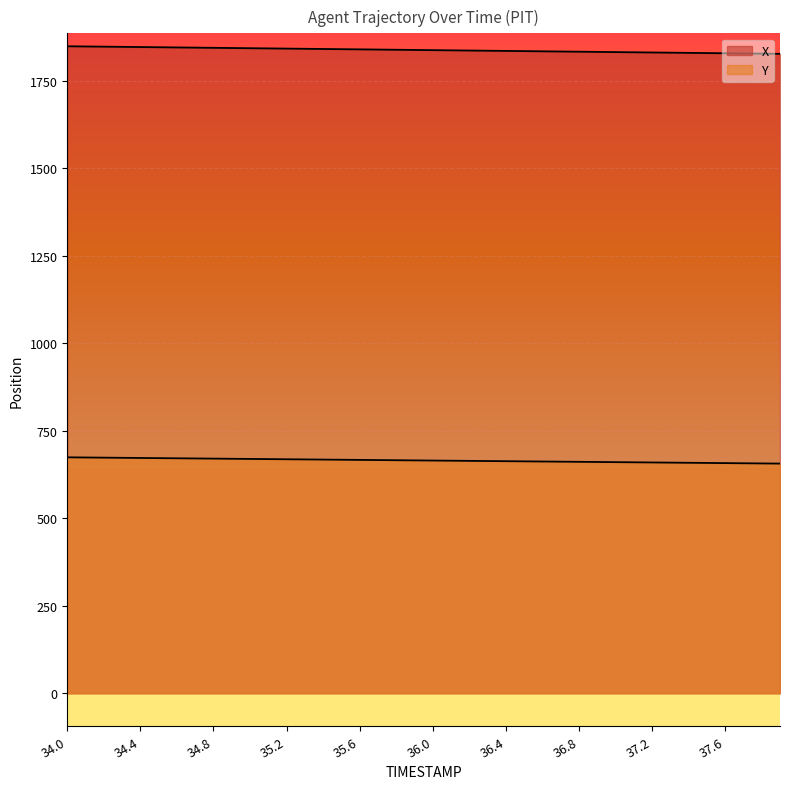

How many distinct data groups are displayed?

2